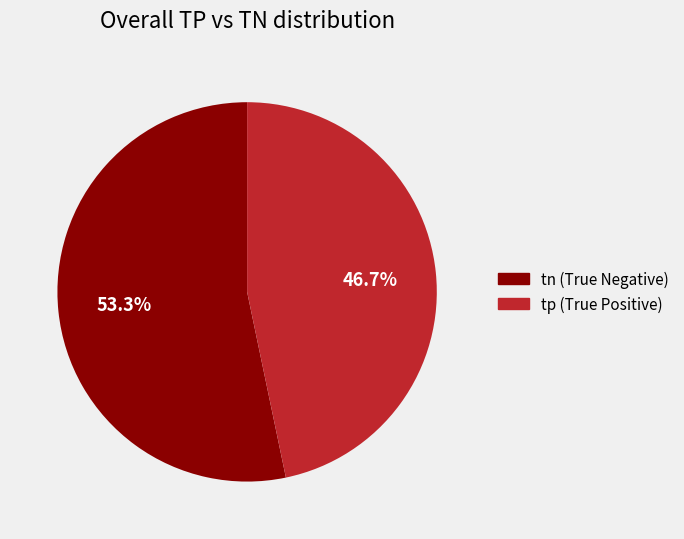

Which has a higher value, tp or tn?

tn